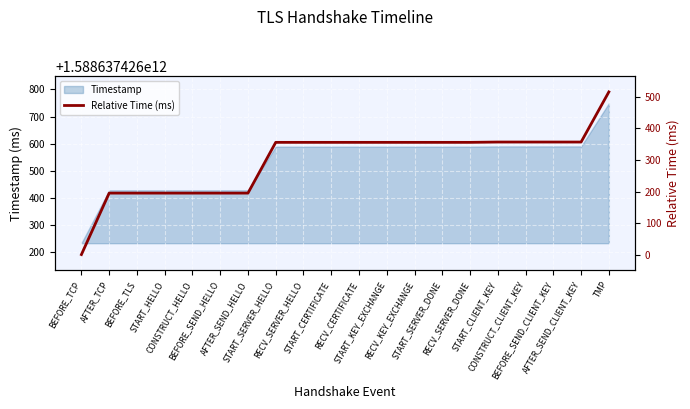

What is the maximum value shown in the chart?

516